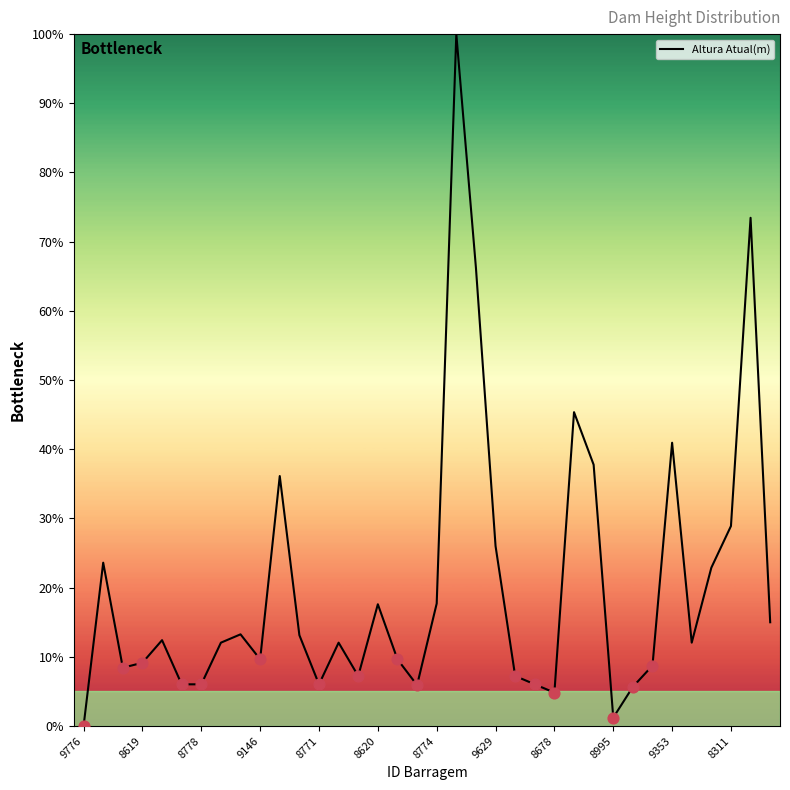

What is the difference between the maximum and minimum values?

100.0